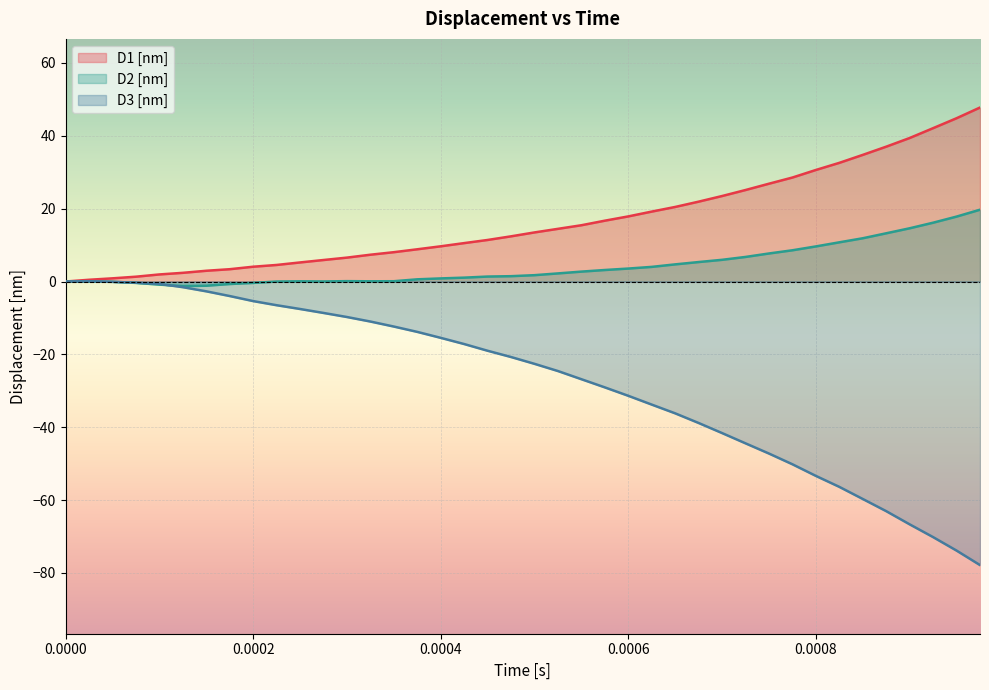

At how many categories does at least one series exceed -63?

40